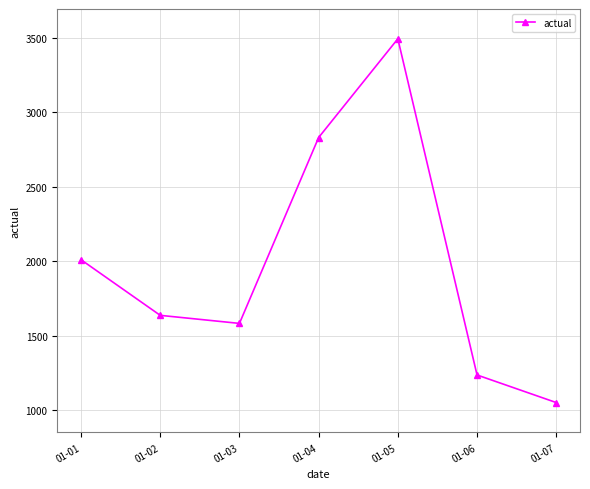

The value at 01-02 is 1638. True or false?

True